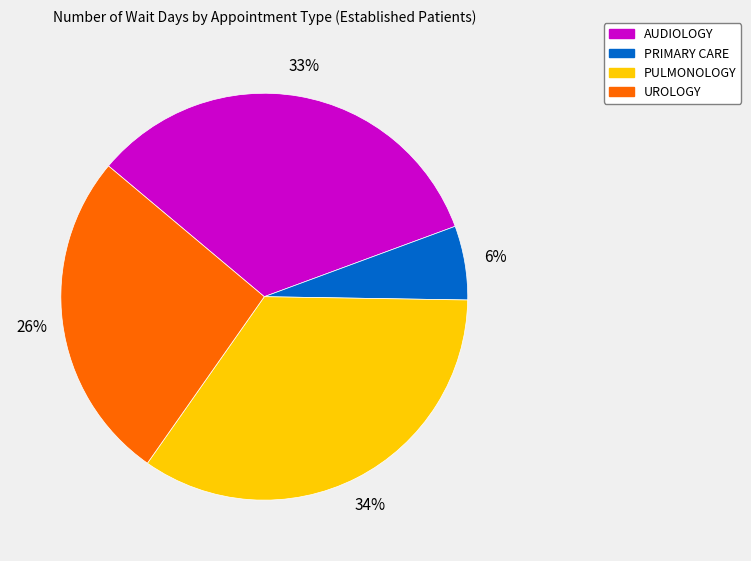

Is the sum of PRIMARY CARE and AUDIOLOGY greater than half?

No